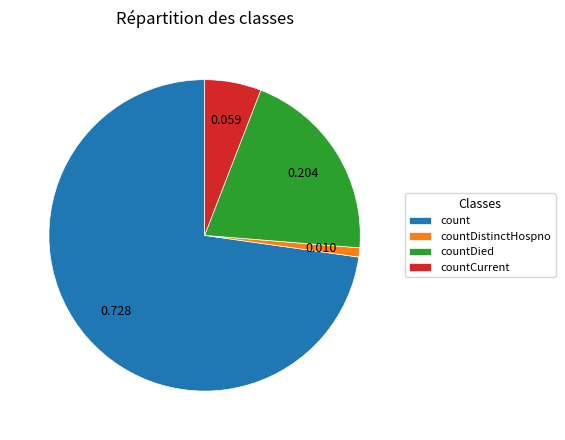

Between countCurrent and countDistinctHospno, which is larger?

countCurrent